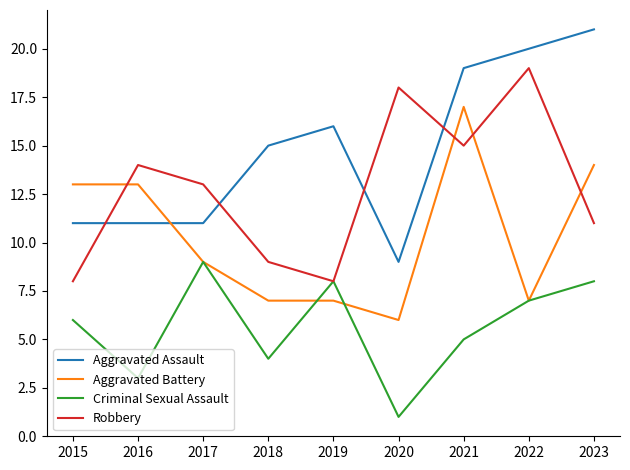

What is the sum of the Aggravated Battery values at 2019 and 2022?

14